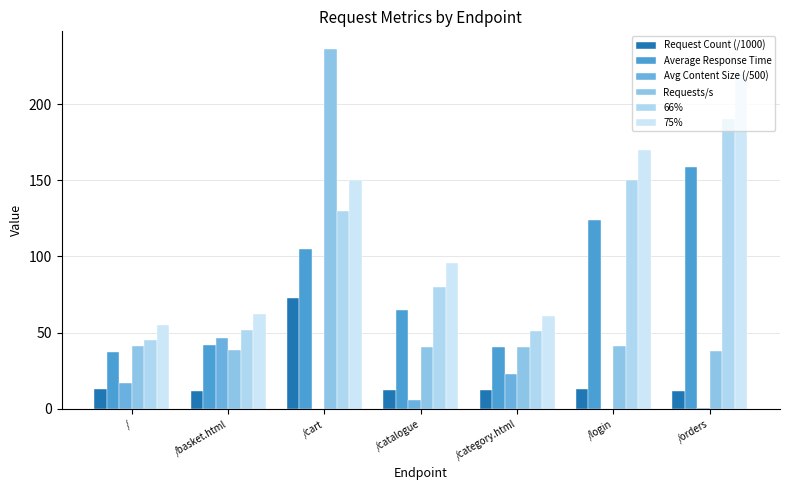

Is the value of 66% at /login greater than the value of Avg Content Size (/500) at /category.html?

Yes